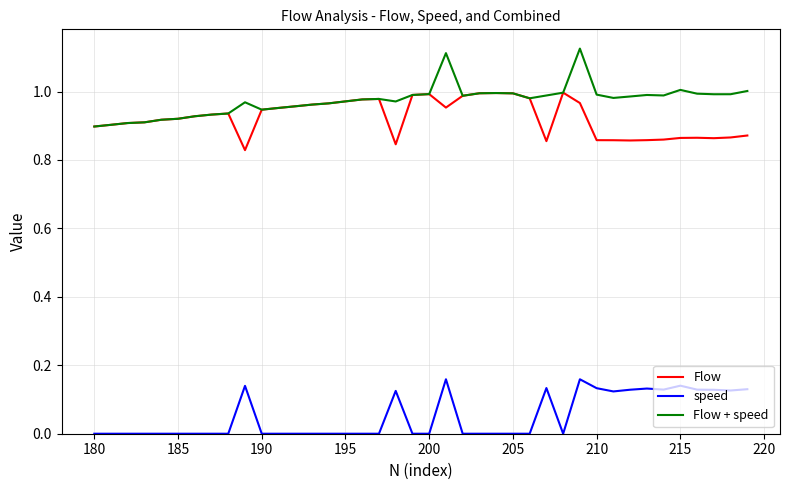

Which series has the largest total across all categories?

Flow + speed